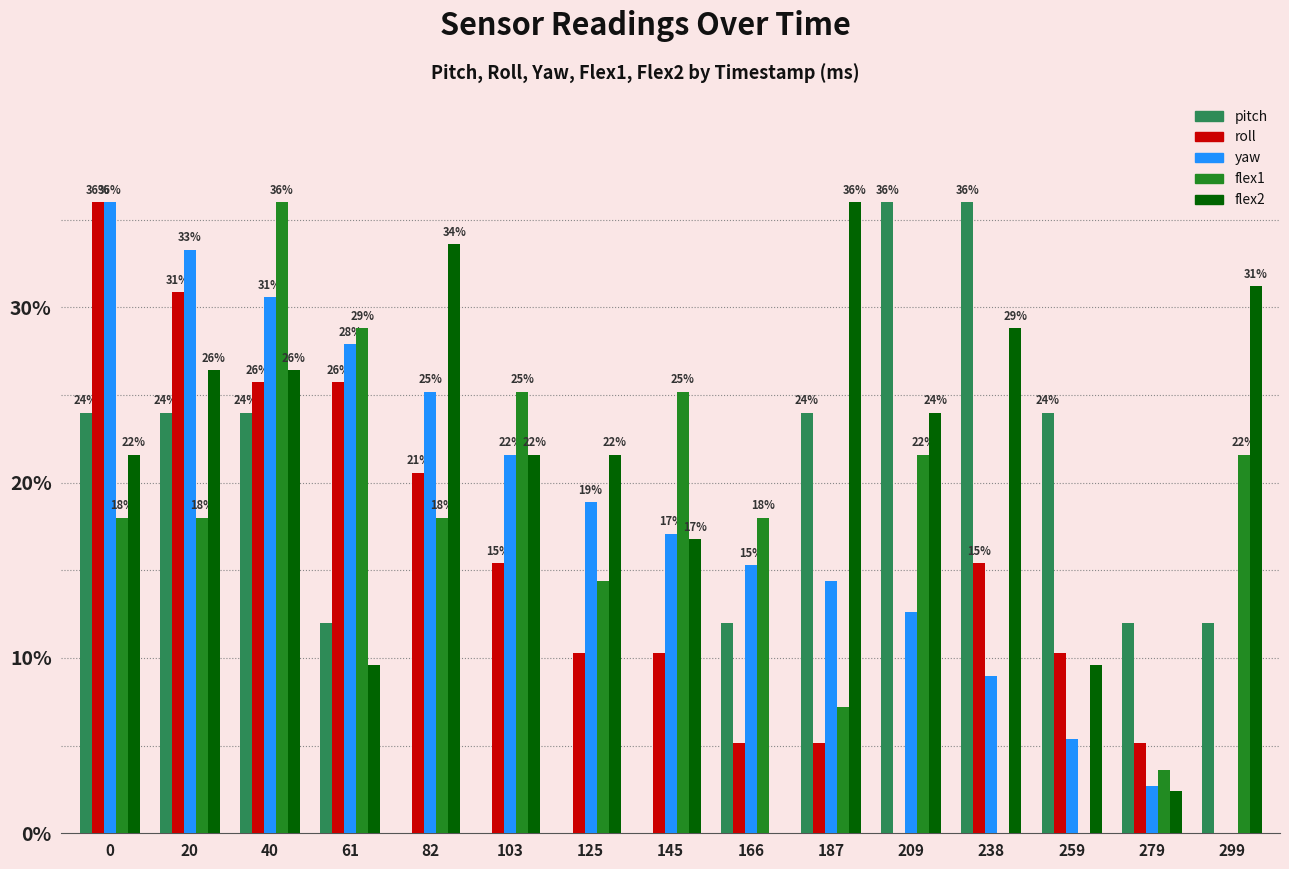

List the series in order of their overall mean, highest first.

flex2, yaw, flex1, pitch, roll